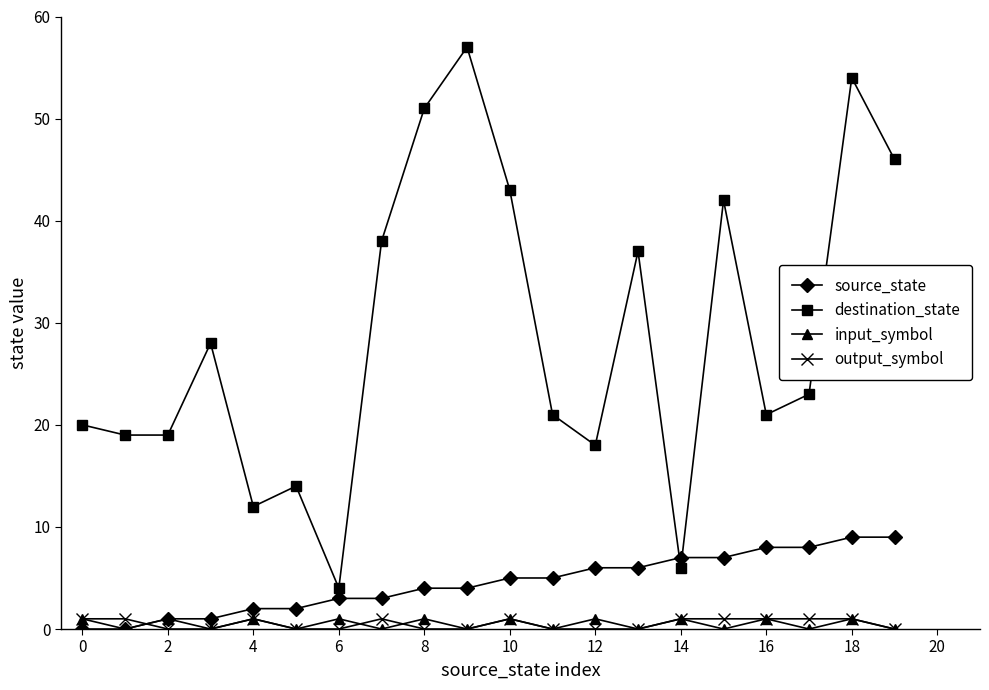

True or false: destination_state and output_symbol intersect in this chart.

False